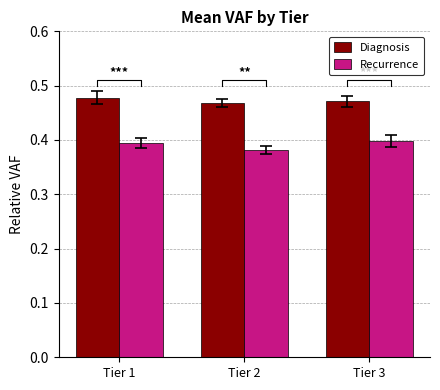

The value of Diagnosis at Tier 2 is 0.5. True or false?

True